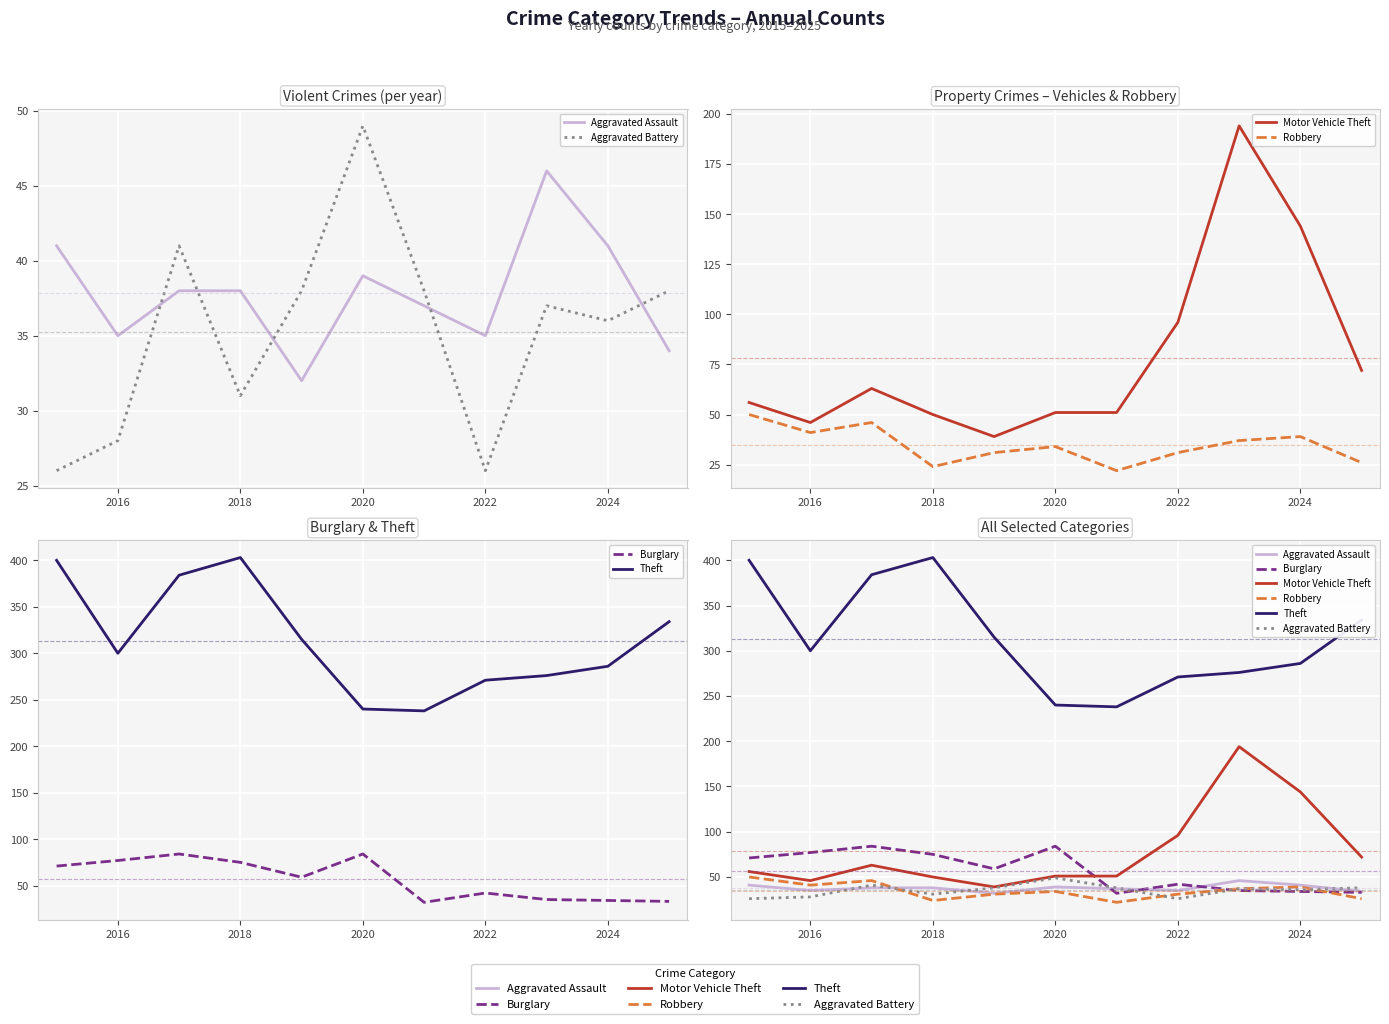

True or false: Motor Vehicle Theft has more than 2 interior local peaks.

False